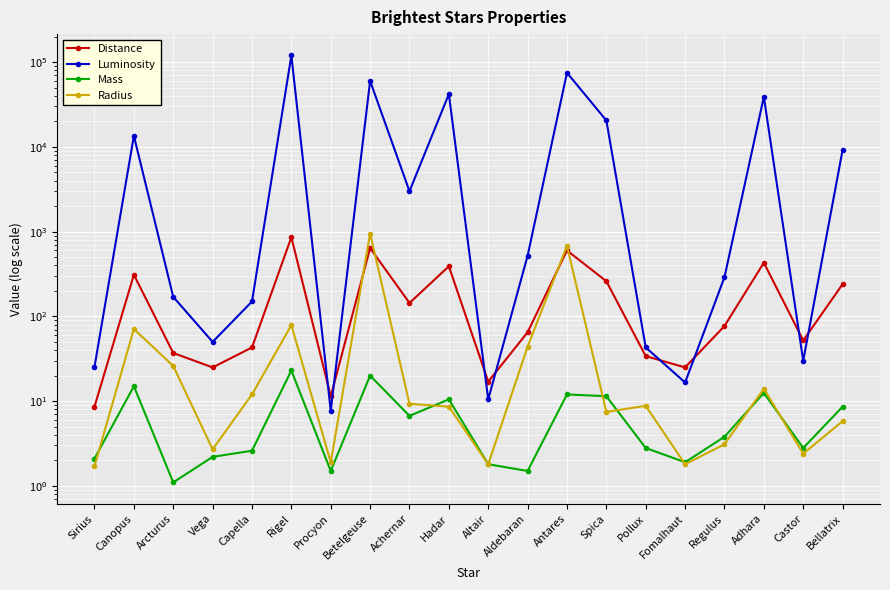

Where do Mass and Radius first cross each other?

Sirius and Canopus